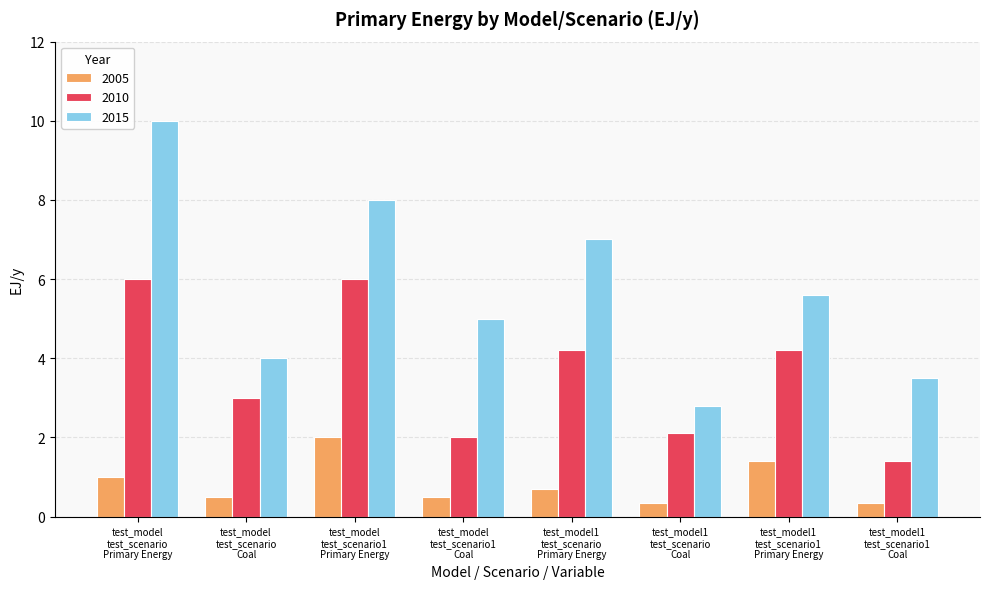

Does the chart contain stacked bars?

No